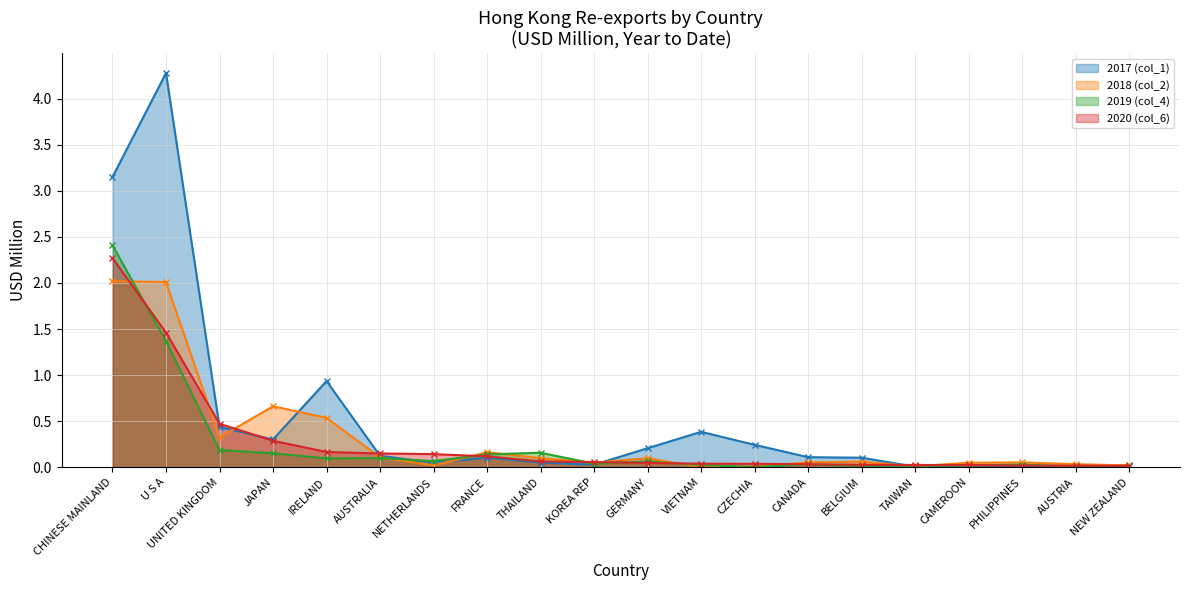

Is the value of 2020 (col_6) at CHINESE MAINLAND greater than the value of 2019 (col_4) at IRELAND?

Yes